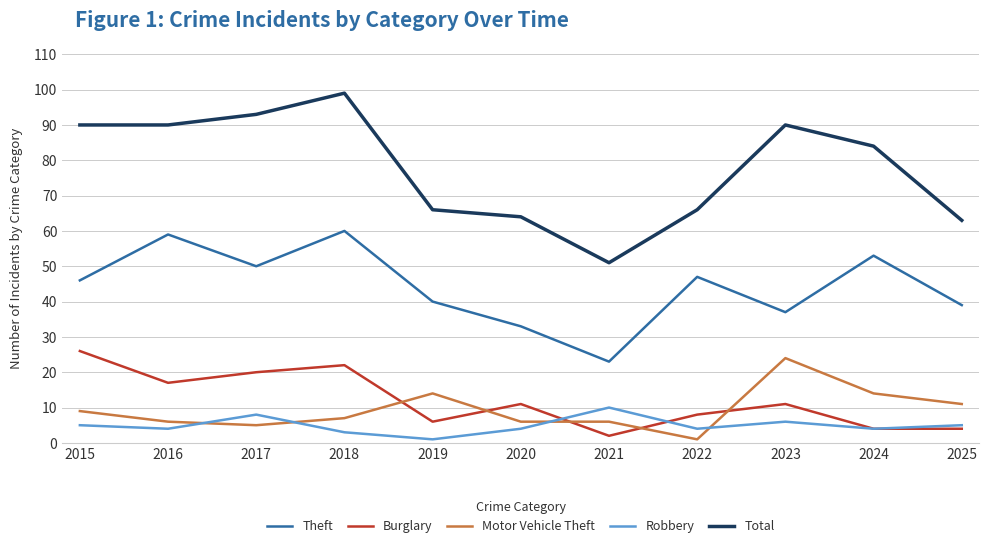

True or false: Theft and Motor Vehicle Theft intersect in this chart.

False